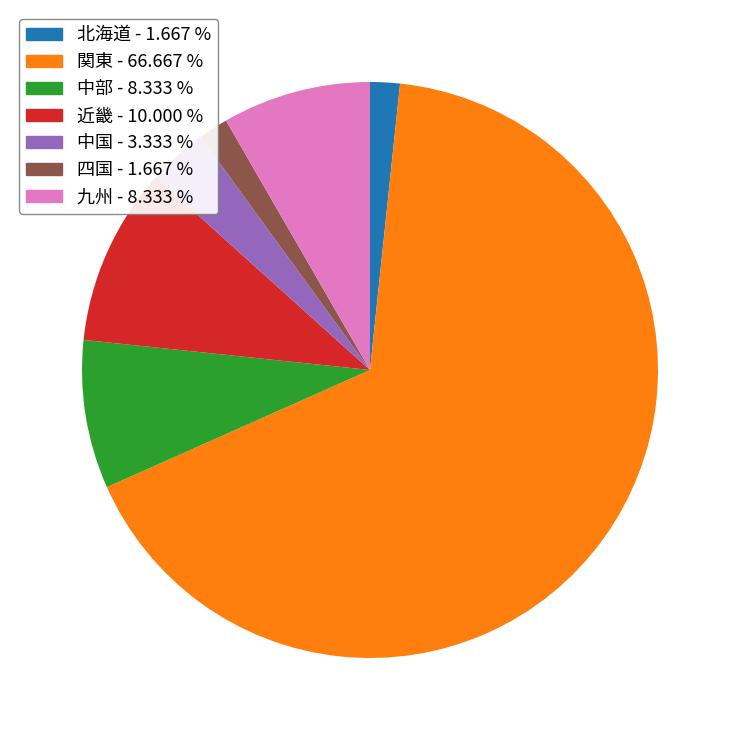

Approximately how many times larger is the value at 九州 - 8.333 % compared to 四国 - 1.667 %?

5.0